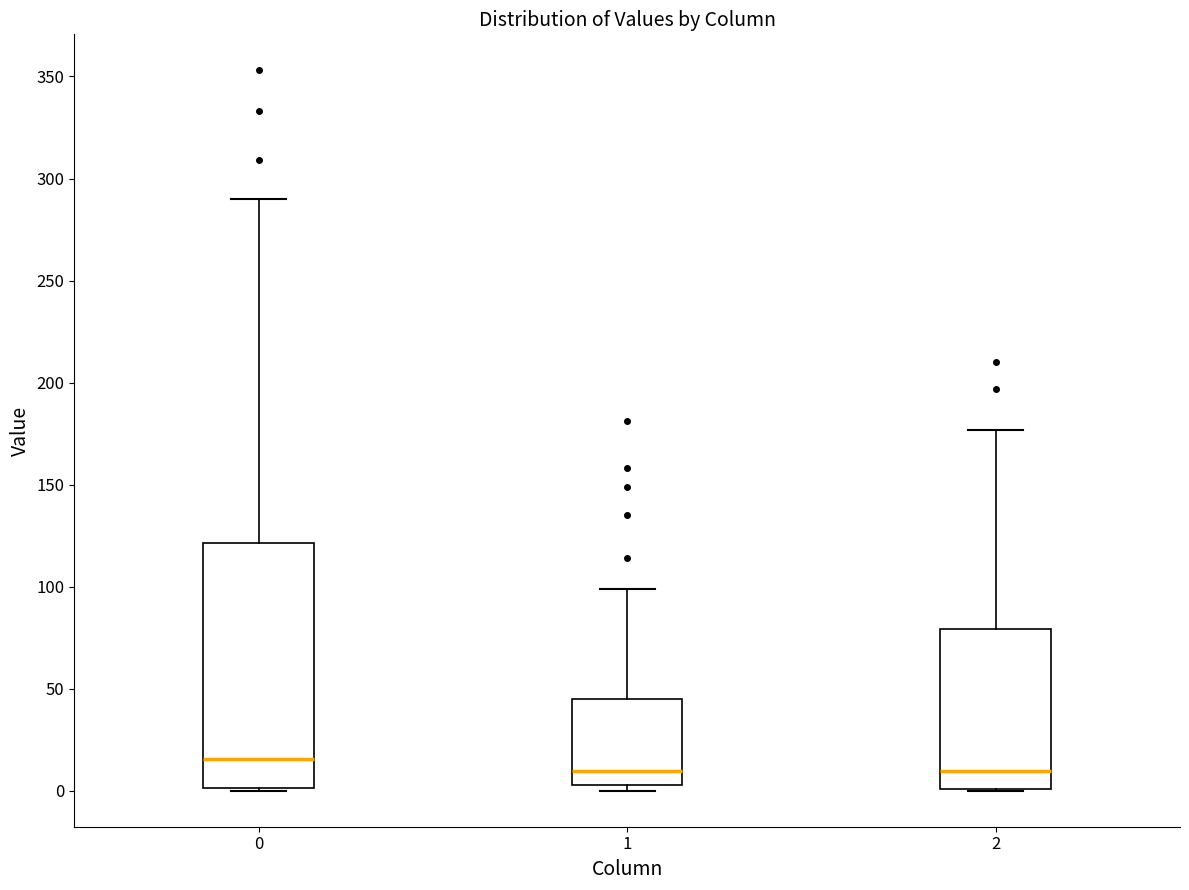

Reading left to right, transcribe this box plot: for each box, give where its median line is, the range the box spans, and where its two whiskers end, as read against the y-axis. The values are not printed on the chart, so give them approximately, as read against the axis.

0: median 15, box 0 to 120, whiskers 0 to 290
1: median 10, box 5 to 45, whiskers 0 to 100
2: median 10, box 0 to 80, whiskers 0 to 175